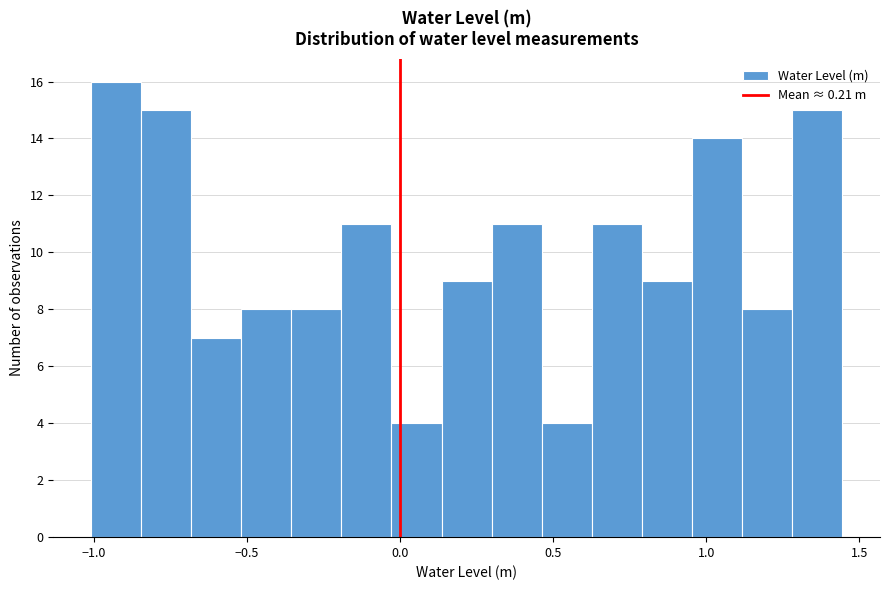

Read against the x-axis, roughly where is the centre of the tallest bar?

-0.95